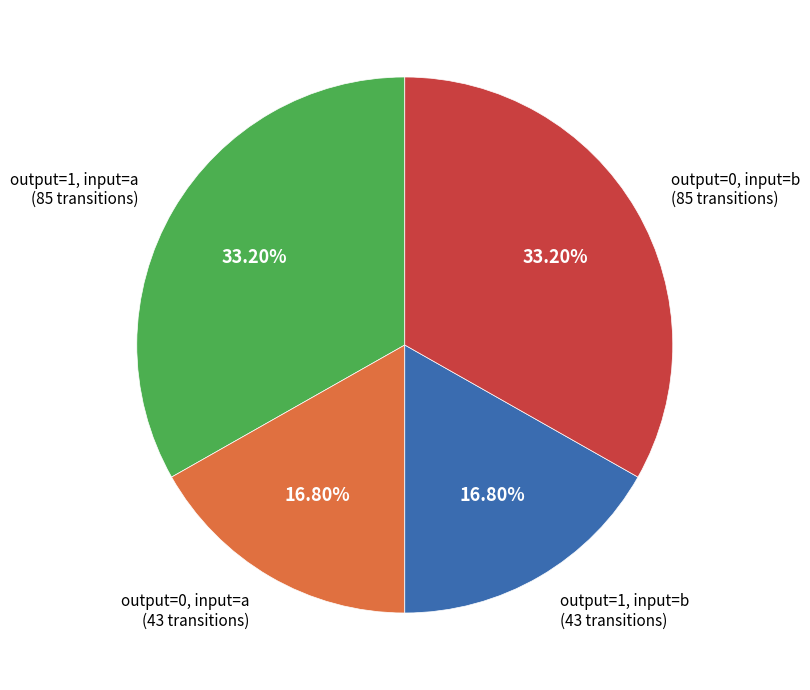

To the nearest percent, what is the difference between the largest and smallest slice percentages?

16%